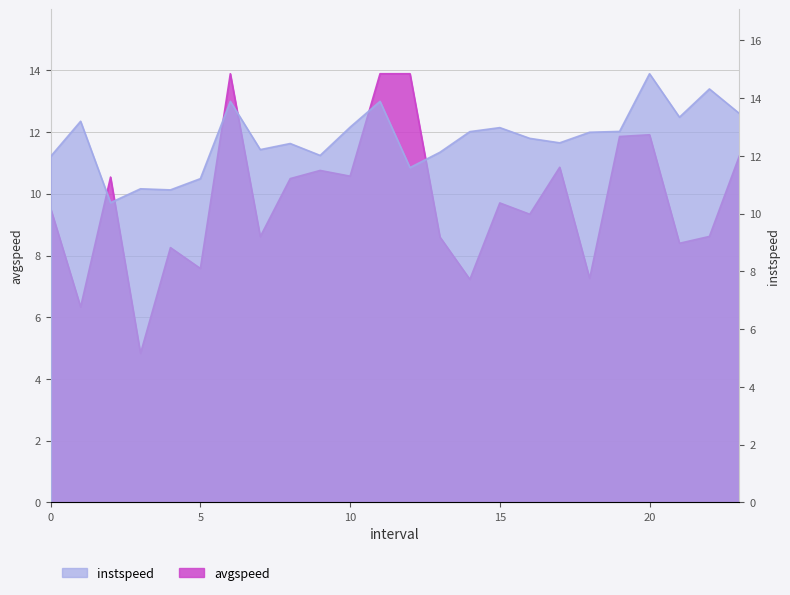

What is the difference between the second highest and second lowest values in the avgspeed series?

7.6